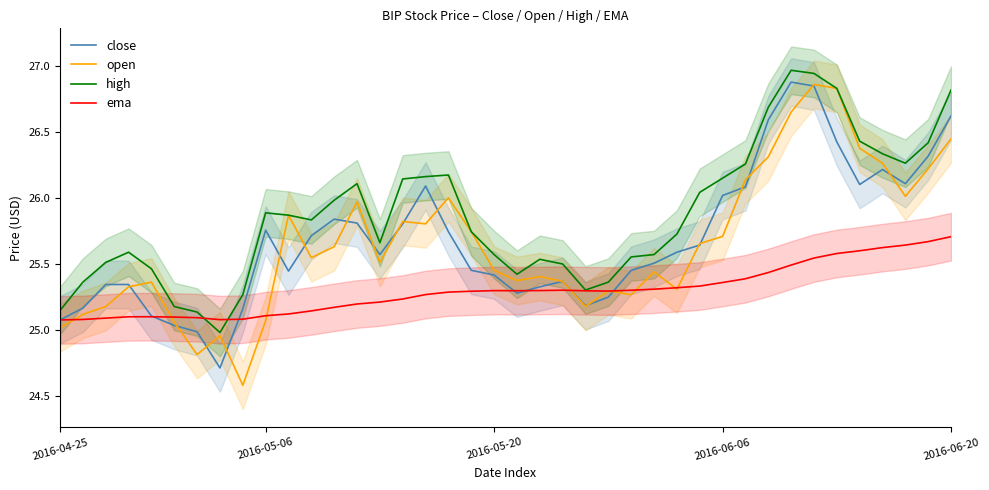

What is the average value of the close series?

25.7